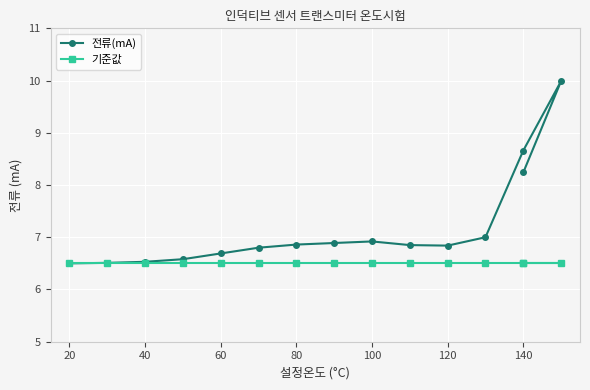

At how many categories does at least one series exceed 8?

3